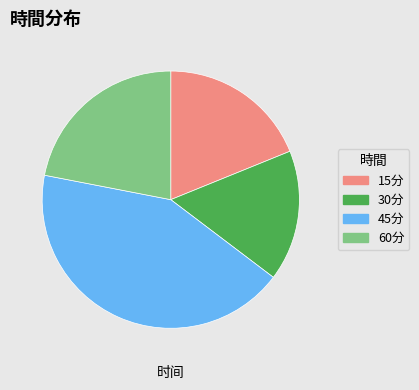

Is it true that 45分 is 35% of the pie?

False